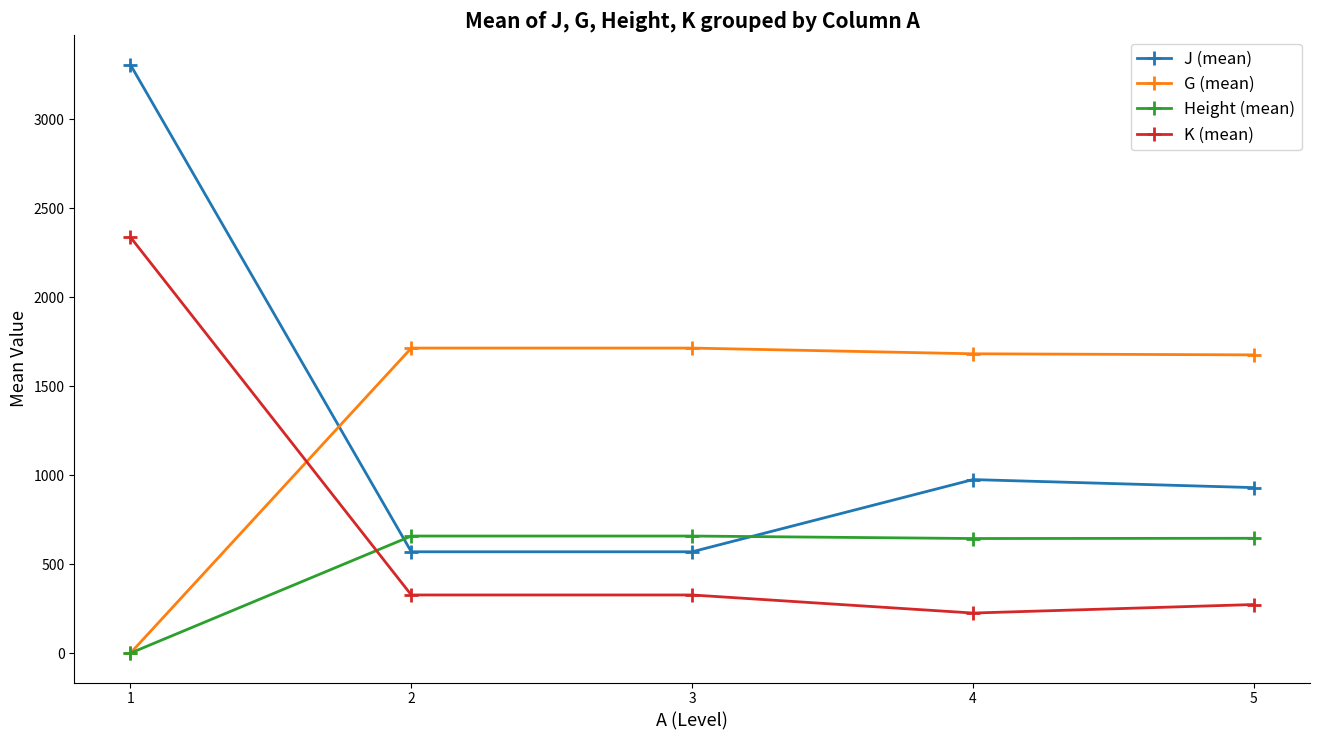

What is the maximum value shown in the chart?

3307.0